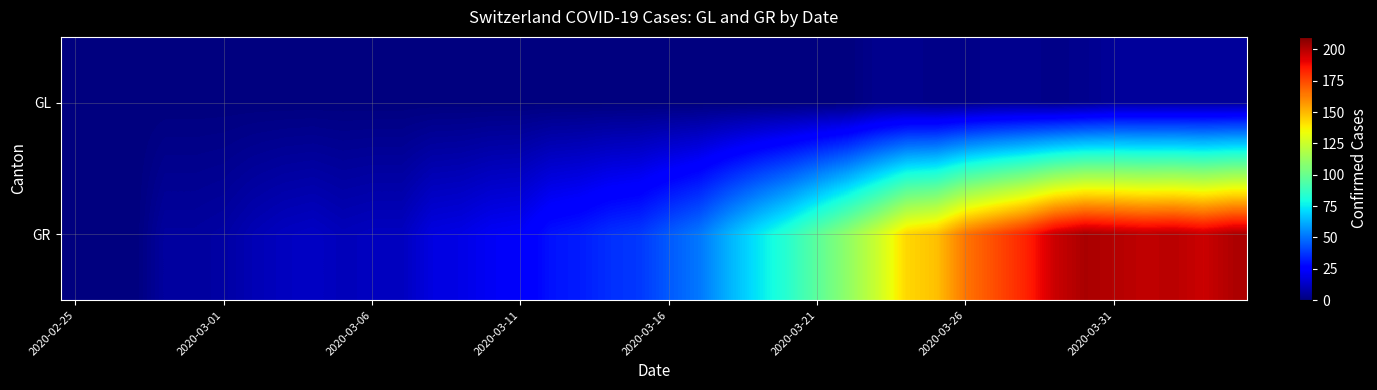

List the series in order of their overall mean, highest first.

GR, GL